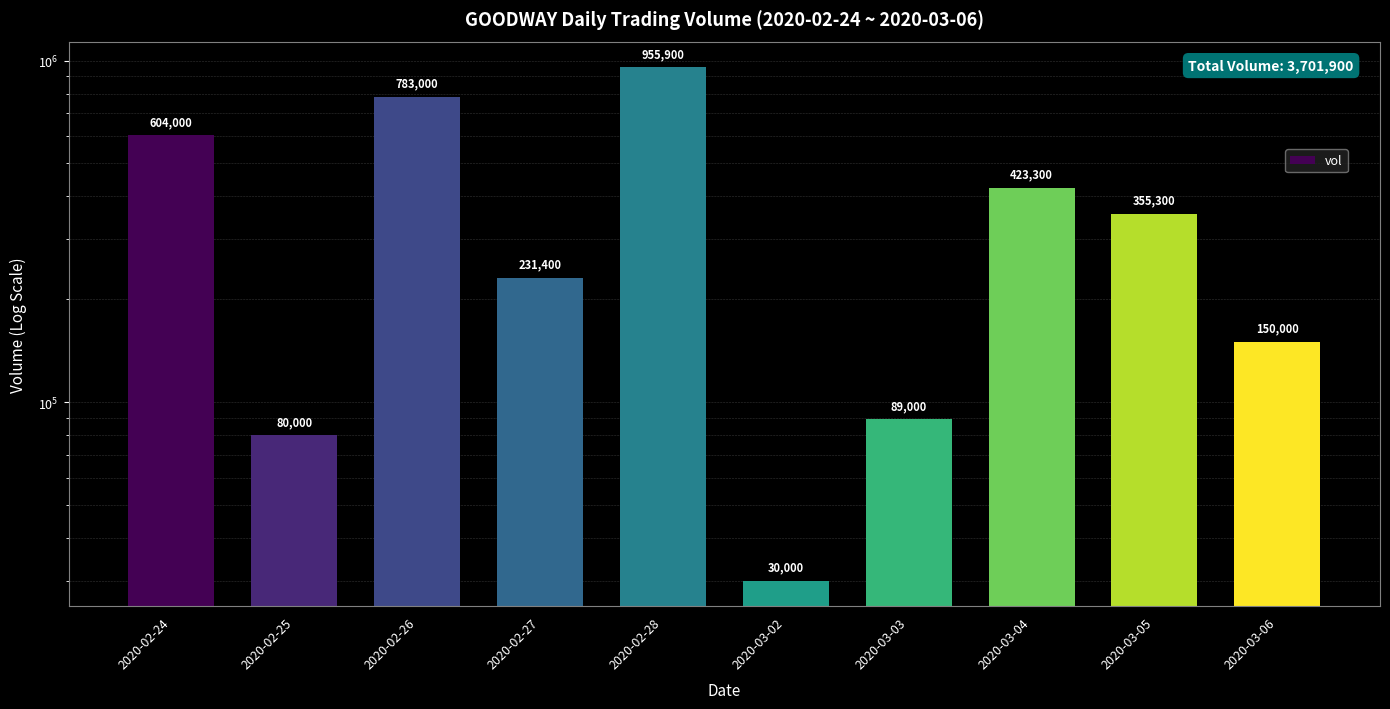

Which has a higher value, 2020-02-28 or 2020-02-27?

2020-02-28